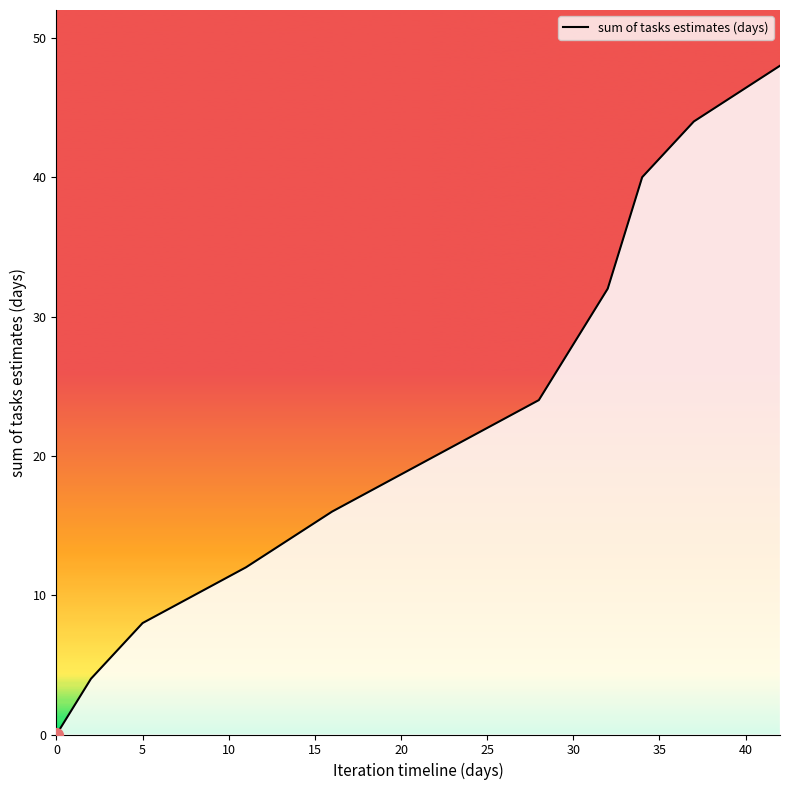

What is the greatest value displayed?

48